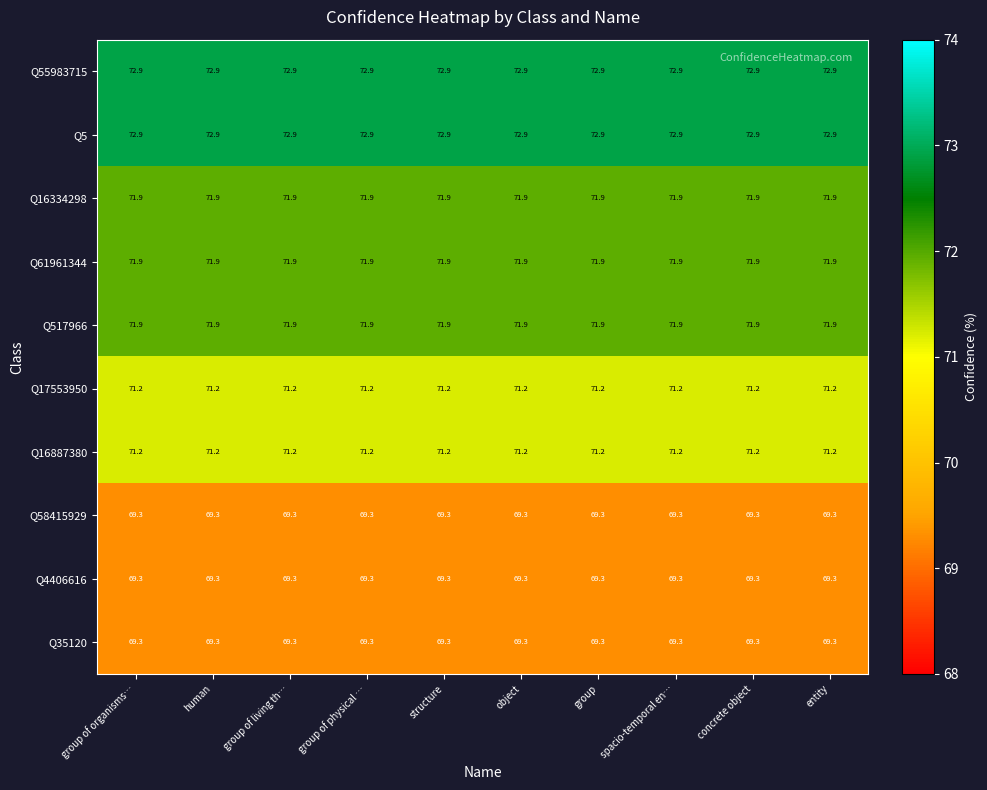

What is the sum of the Q16887380 values at group of physical … and structure?

142.4